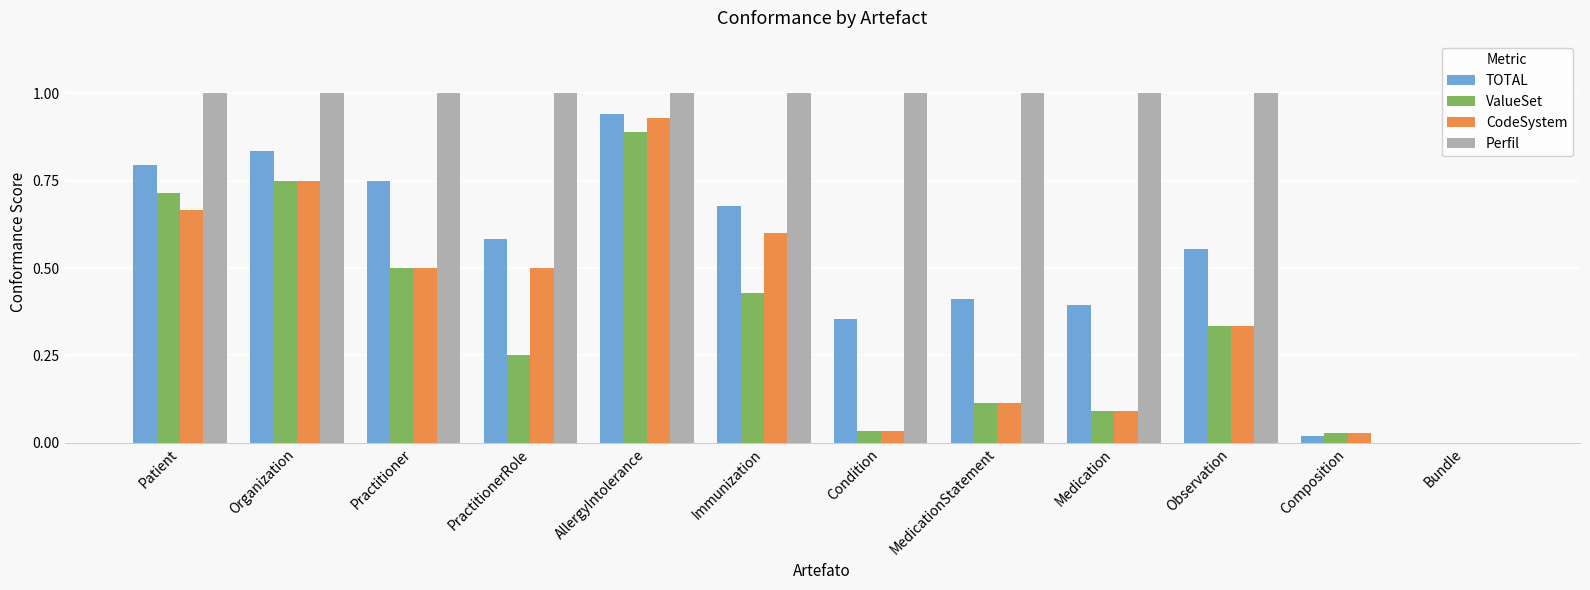

Is the value of ValueSet at Bundle greater than the value of Perfil at AllergyIntolerance?

No